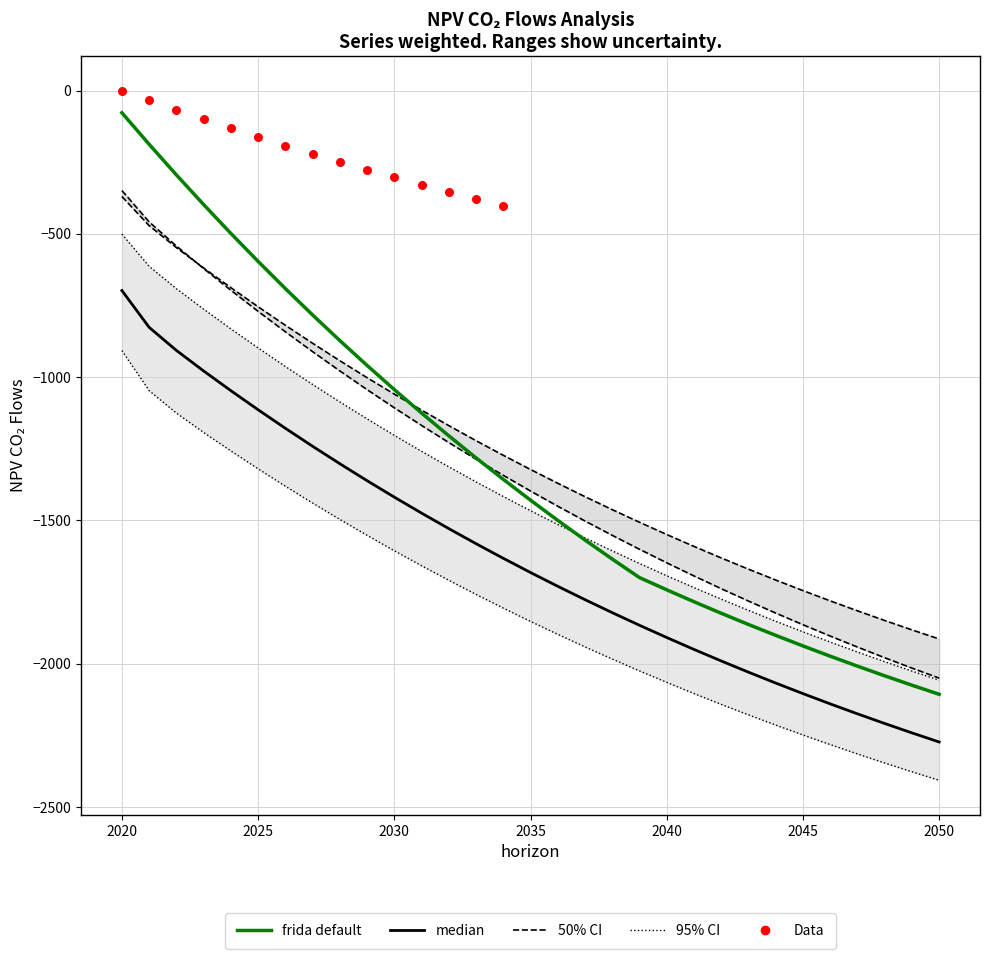

At how many categories does at least one series exceed -1776?

26